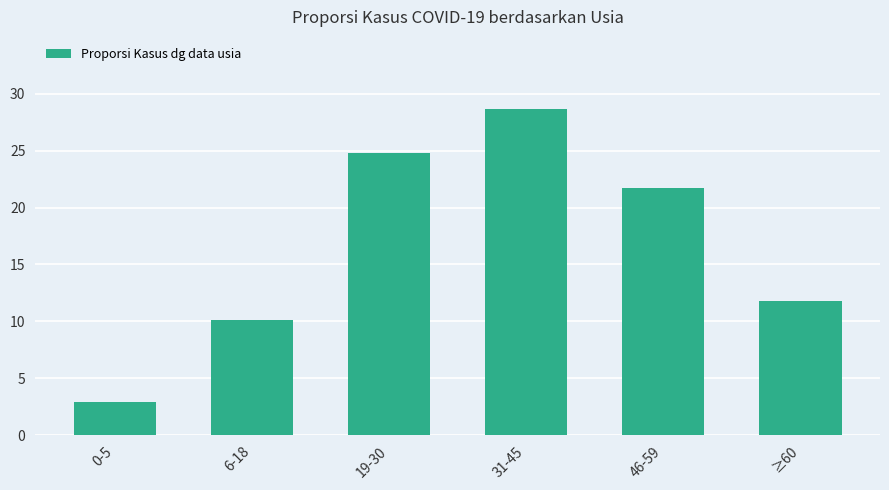

Rank the categories by value from highest to lowest.

31-45, 19-30, 46-59, ≥60, 6-18, 0-5